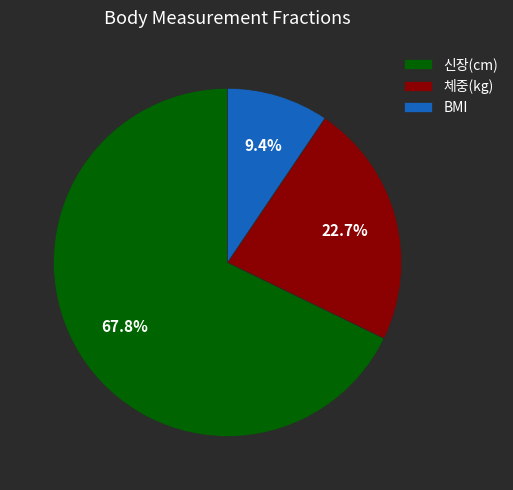

Is there a majority slice in this chart?

Yes